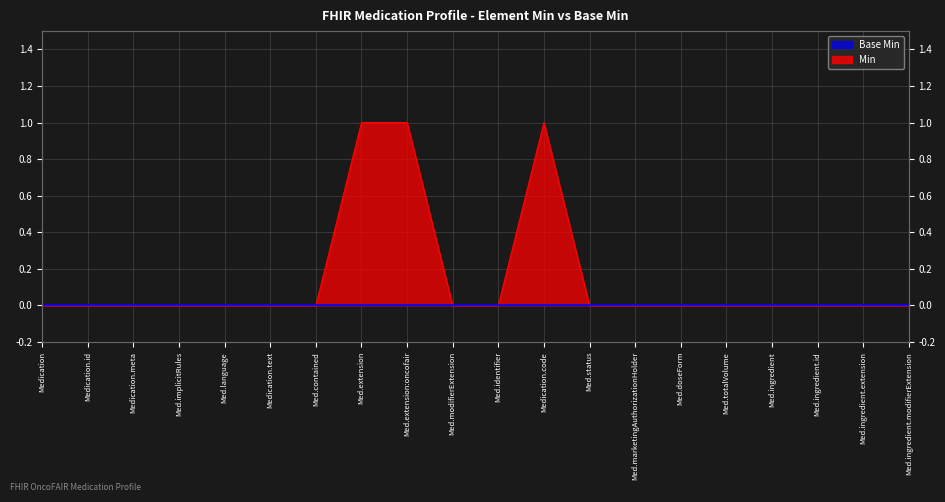

Which has a higher value, Med.contained or Med.ingredient?

Med.contained